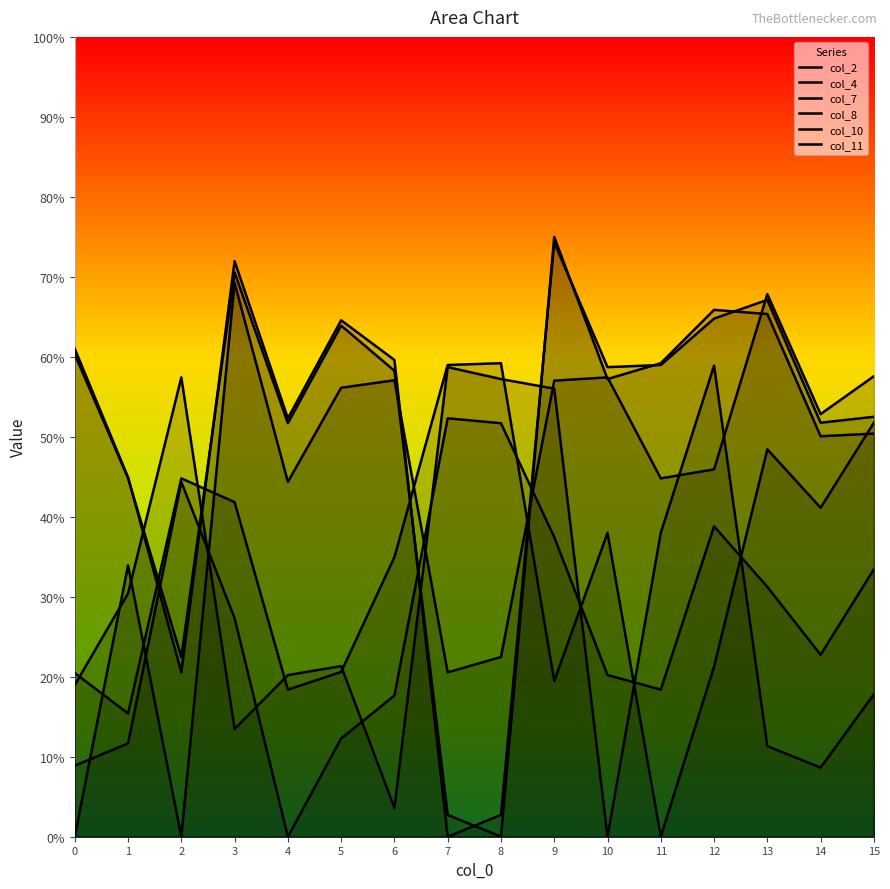

Where is col_10 nearest to the value 29?

1